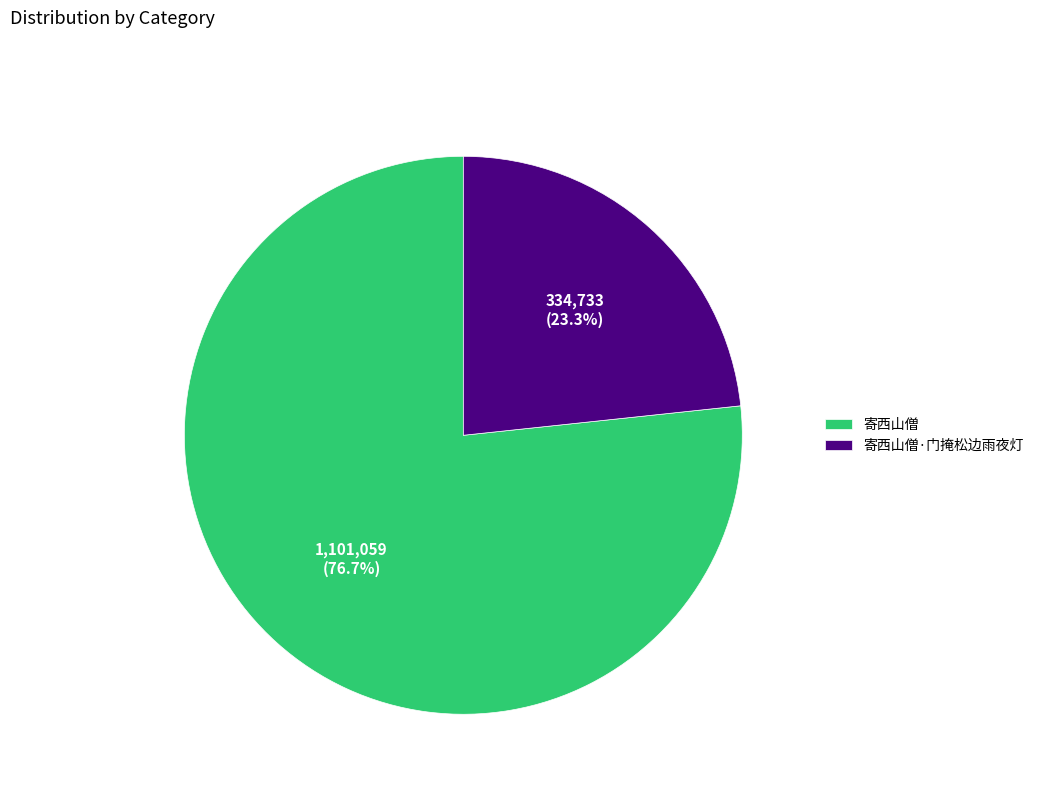

What is the smallest slice in the pie chart?

寄西山僧·门掩松边雨夜灯